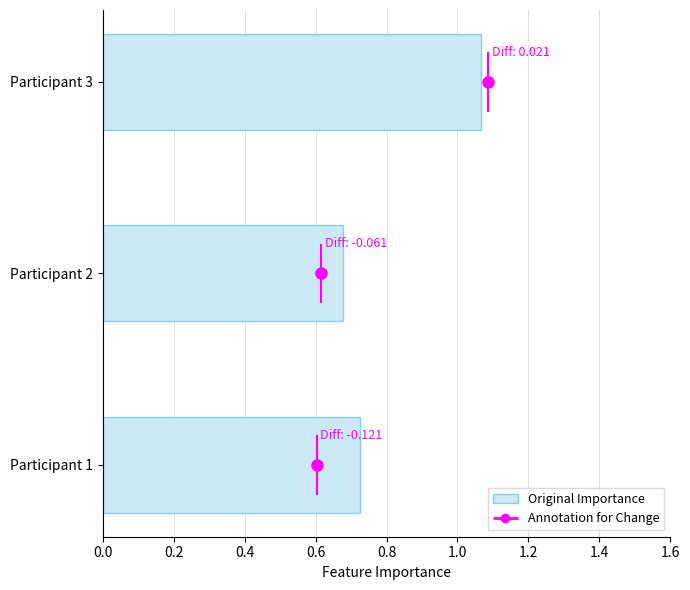

List the labels in order of value, largest first.

Participant 3, Participant 1, Participant 2